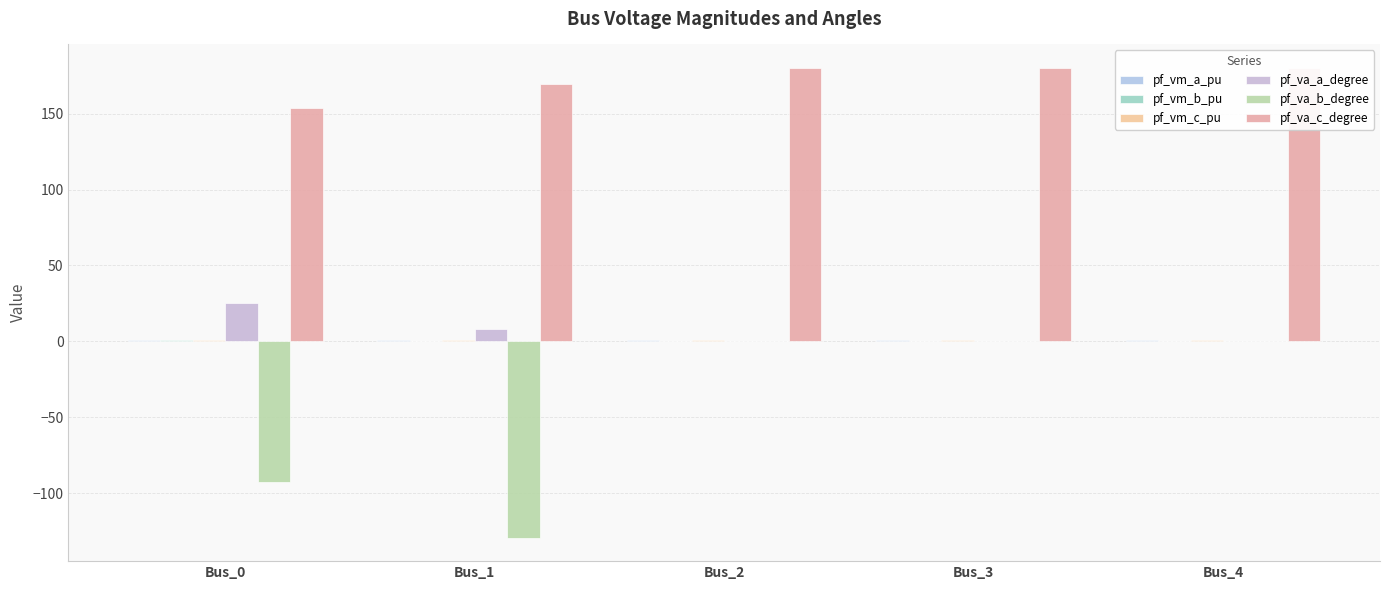

Reading left to right, list all the values displayed in this chart.

pf_vm_a_pu: Bus_0=1.0	Bus_1=1.0	Bus_2=0.9	Bus_3=0.9	Bus_4=0.9
pf_vm_b_pu: Bus_0=0.9	Bus_1=0.4	Bus_2=0.0	Bus_3=0.0	Bus_4=0.0
pf_vm_c_pu: Bus_0=0.9	Bus_1=0.8	Bus_2=0.9	Bus_3=0.9	Bus_4=0.9
pf_va_a_degree: Bus_0=25.6	Bus_1=8.2	Bus_2=0.0	Bus_3=0.0	Bus_4=0.0
pf_va_b_degree: Bus_0=-92.7	Bus_1=-129.1	Bus_2=0.0	Bus_3=0.0	Bus_4=0.0
pf_va_c_degree: Bus_0=153.4	Bus_1=169.4	Bus_2=180.0	Bus_3=180.0	Bus_4=180.0